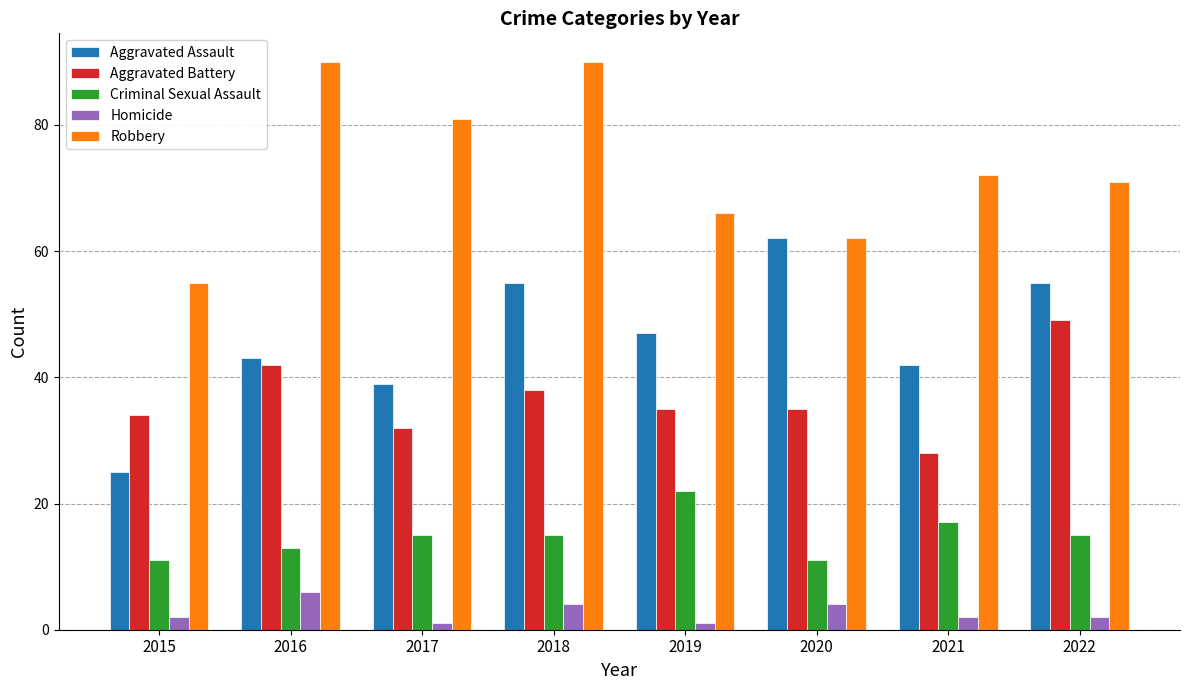

What is the average value of the Robbery series?

73